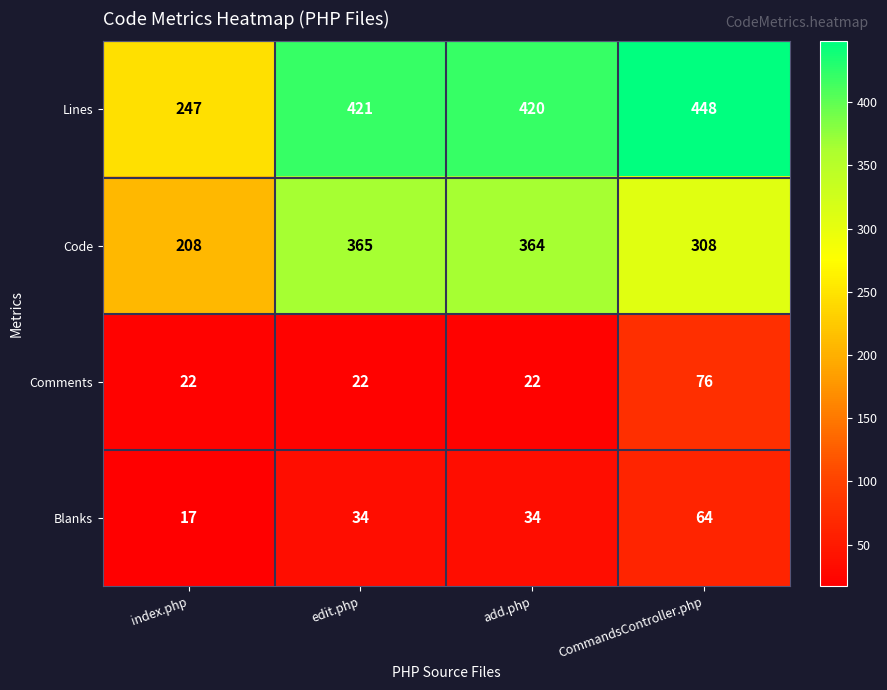

At which label is Code closest to 286?

CommandsController.php